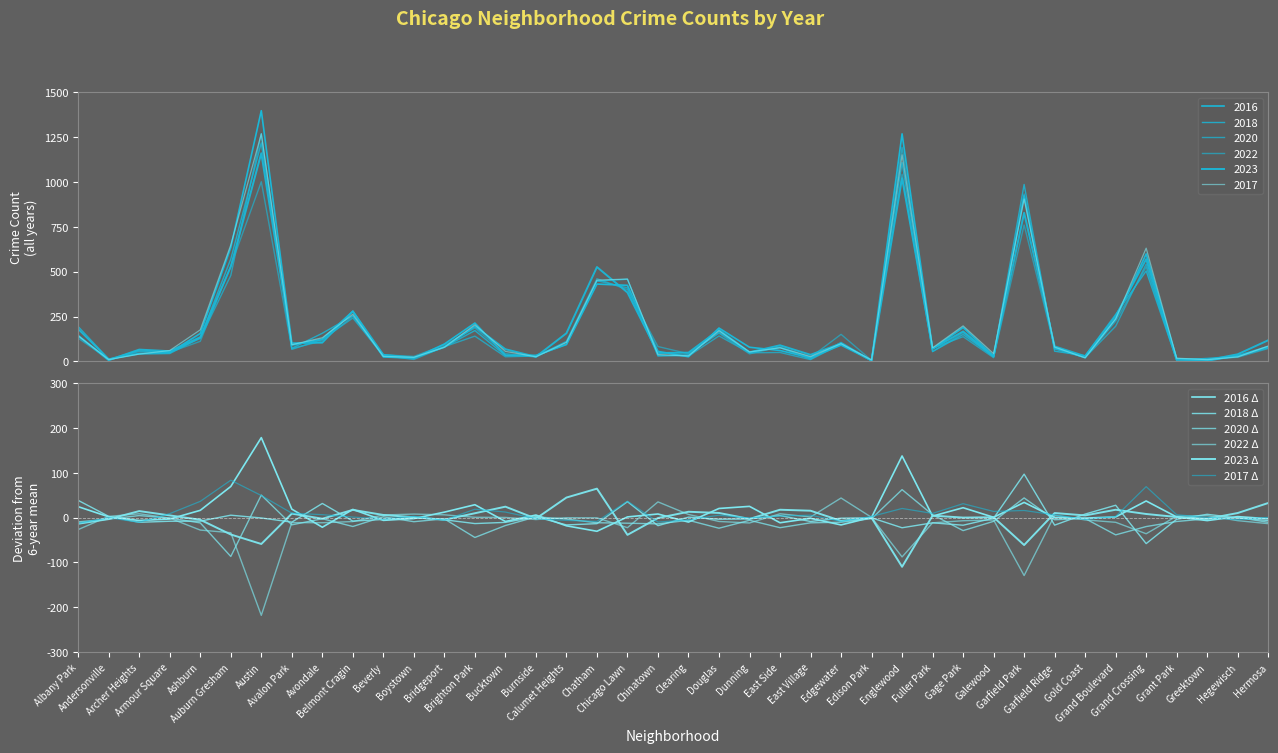

Between which two adjacent categories do 2018 Δ and 2023 Δ first intersect?

Andersonville and Archer Heights